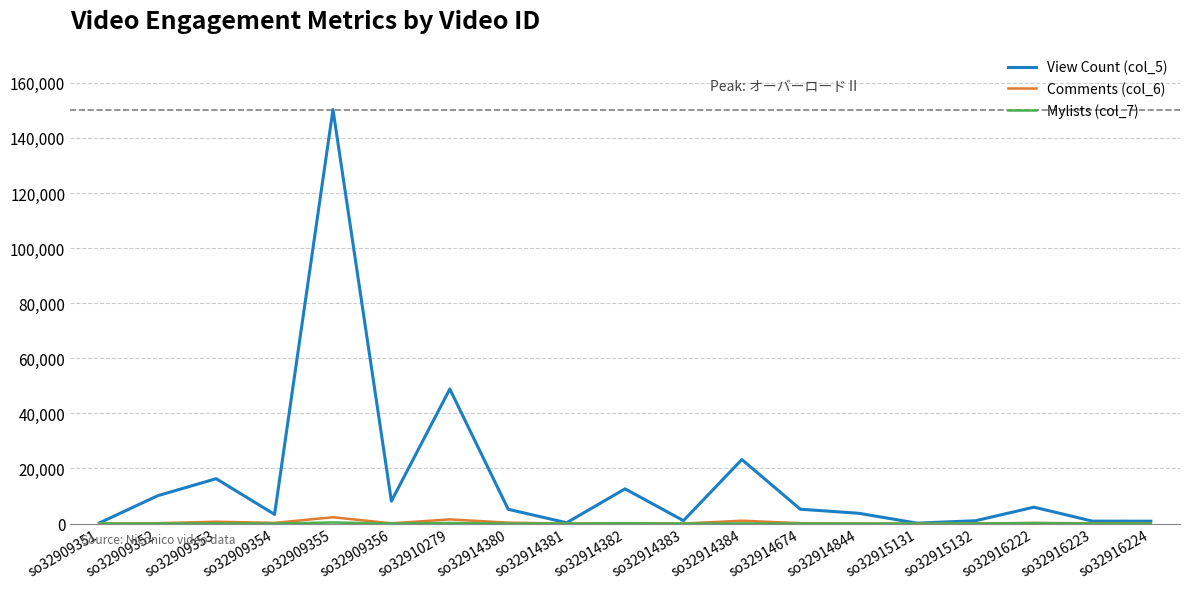

At which label does View Count (col_5) first exceed 5175?

so32909352